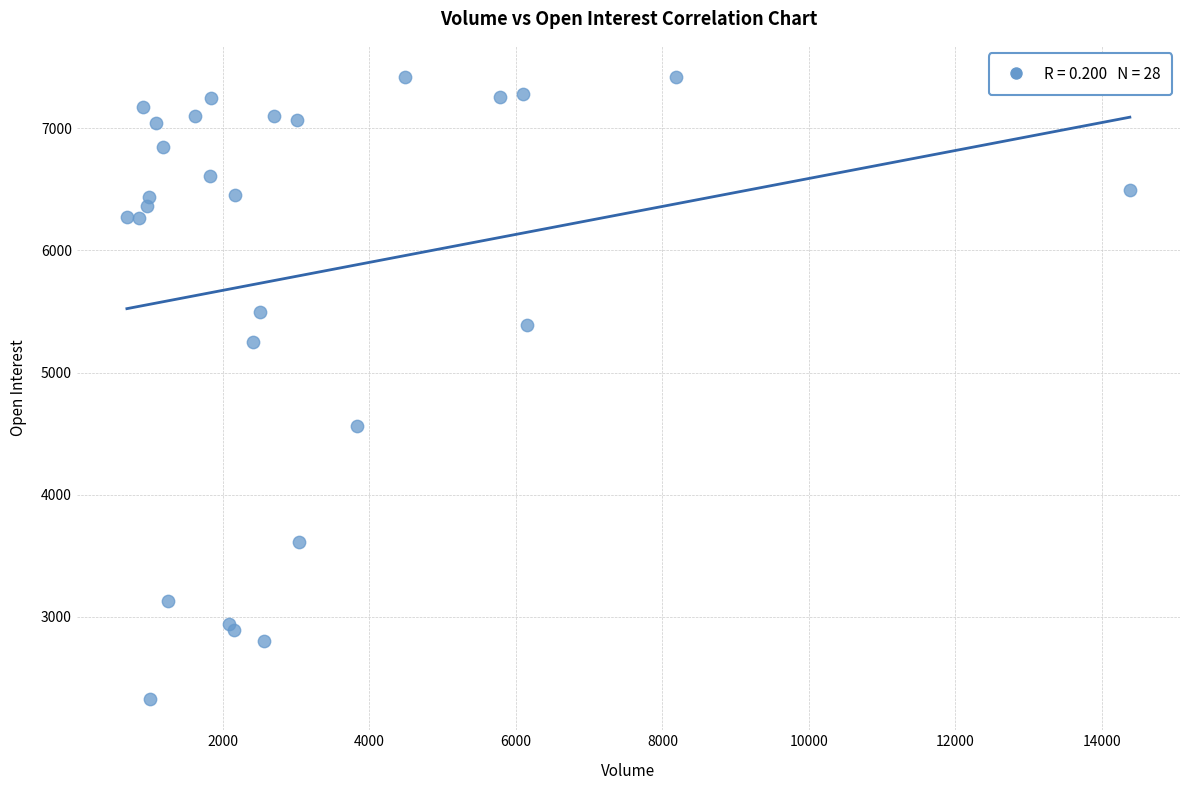

What Y value in the scatter plot is closest to 4873?

4562